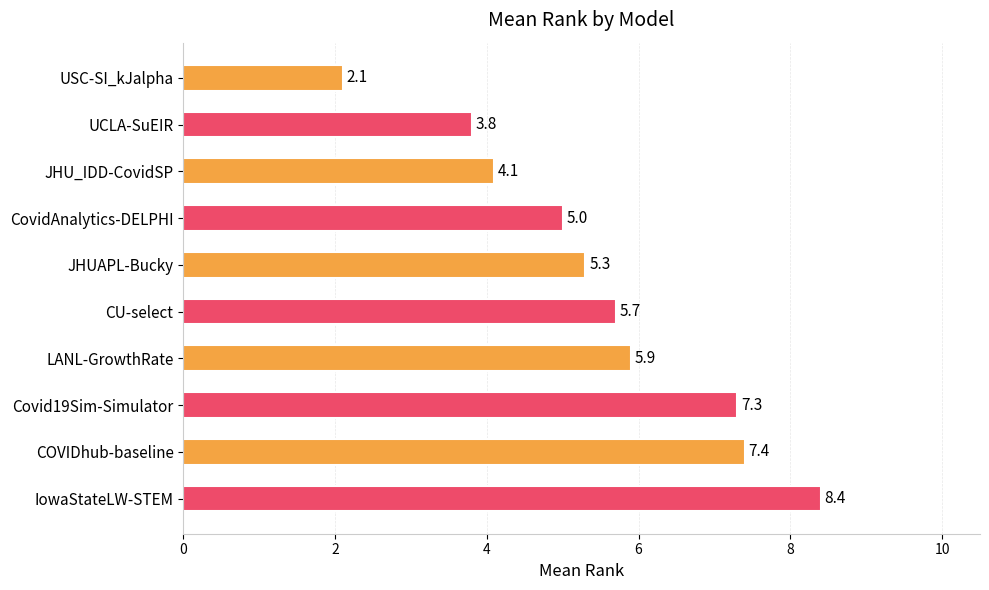

What is the greatest value displayed?

8.4